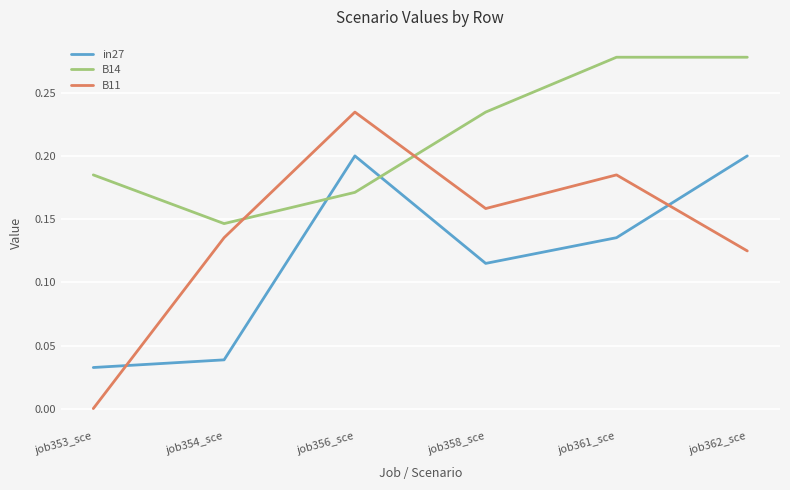

At which label is B11 closest to 0?

job353_sce